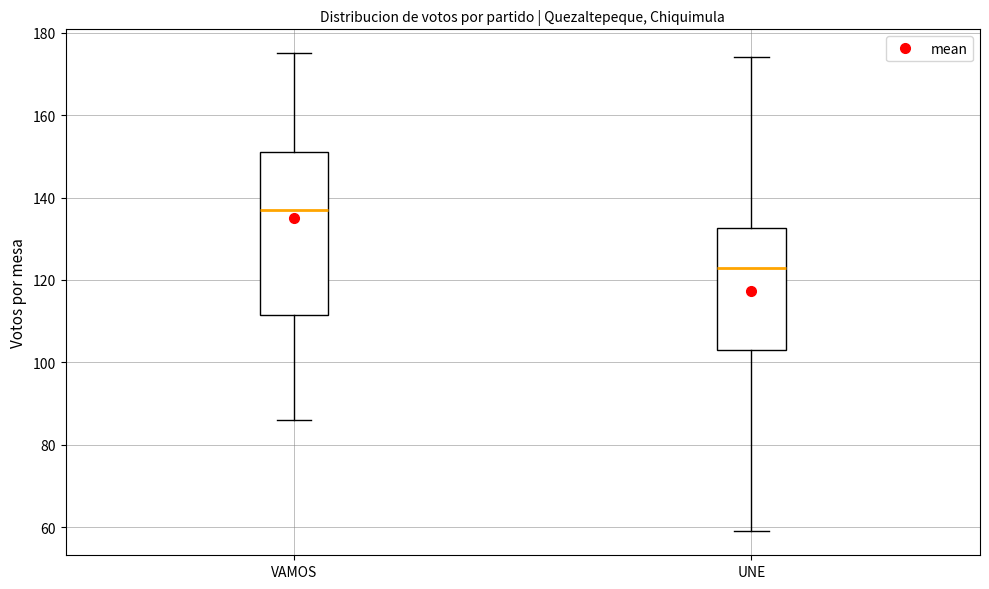

Reading left to right, read every box against the y-axis: the position of its median line, the range the box covers, and the ends of its whiskers. The values are not printed on the chart, so give them approximately, as read against the axis.

VAMOS: median 138, box 112 to 152, whiskers 86 to 176
UNE: median 124, box 104 to 132, whiskers 60 to 174